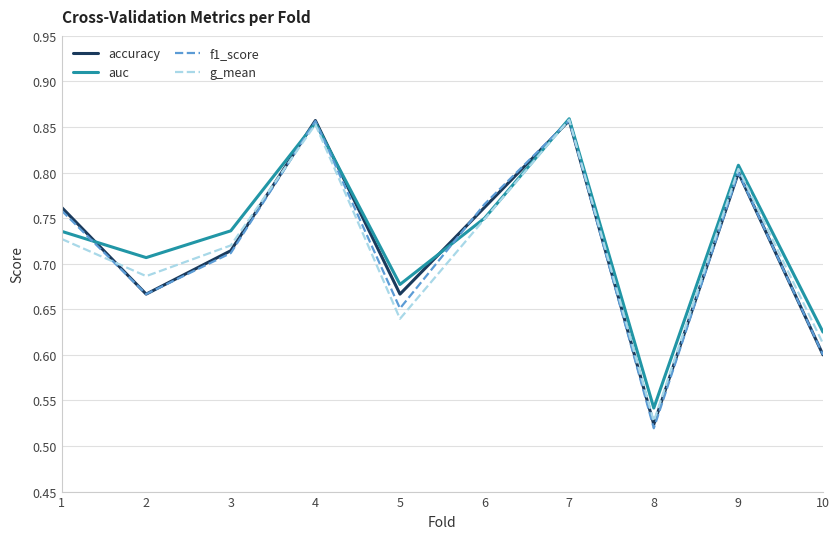

Does the chart have visible grid lines?

Yes